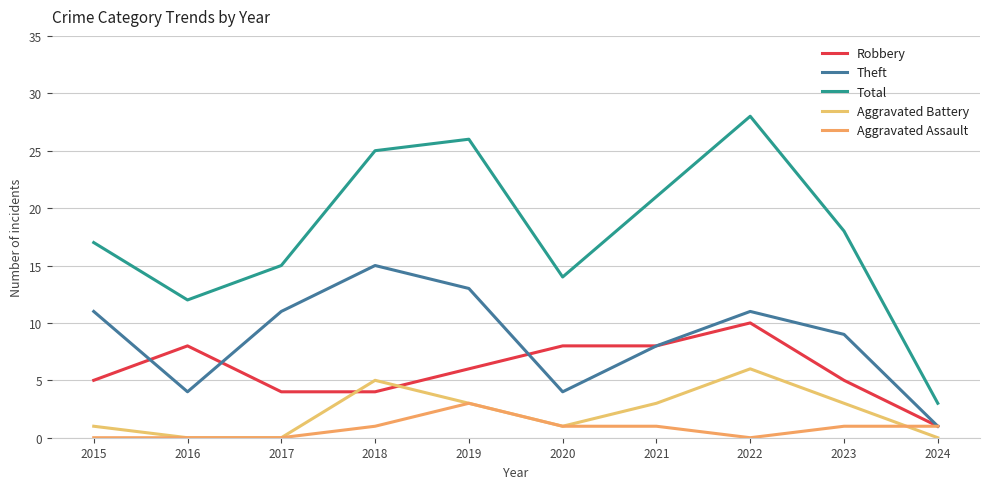

Which label corresponds to the largest value in the chart?

2022